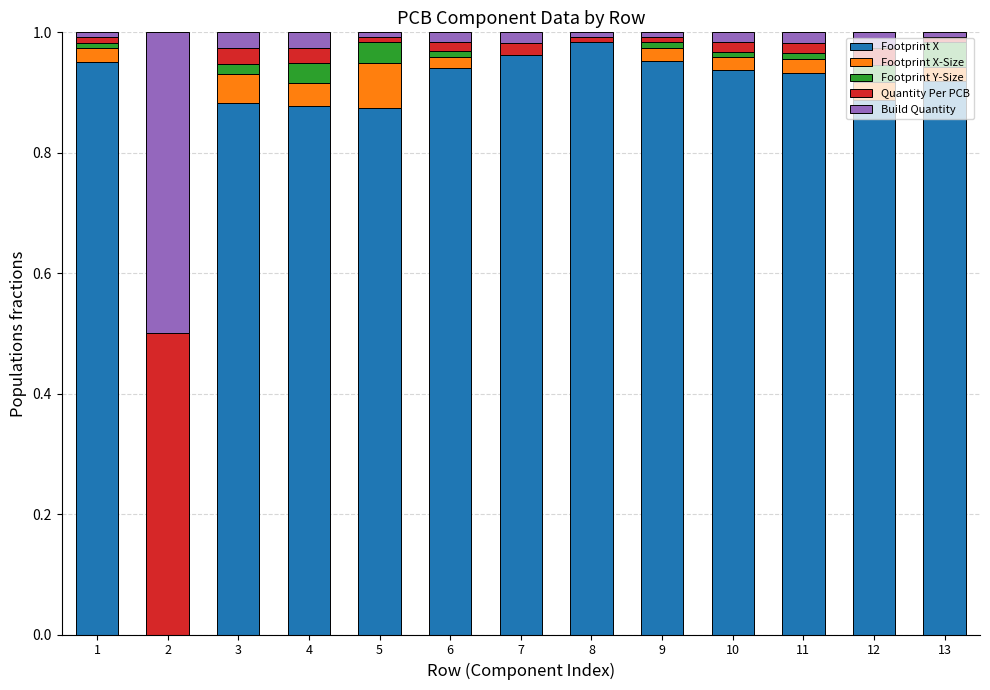

At which label does Footprint X reach its peak?

8